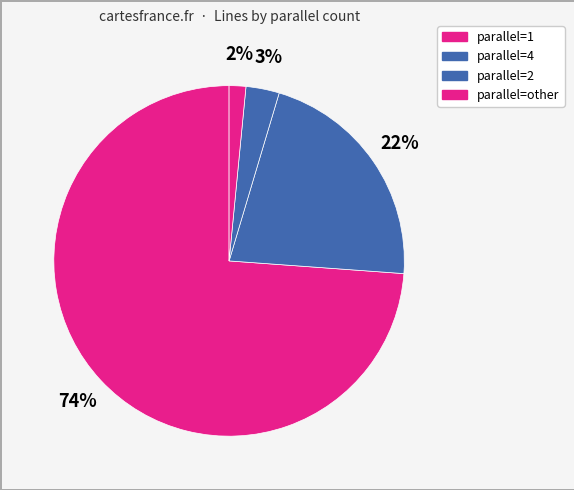

How many segments does this pie chart have?

4